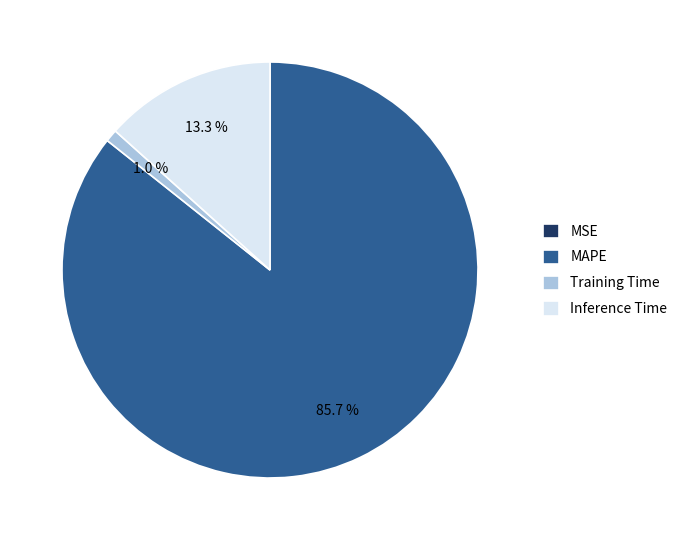

Does Training Time represent more than half of the total?

No